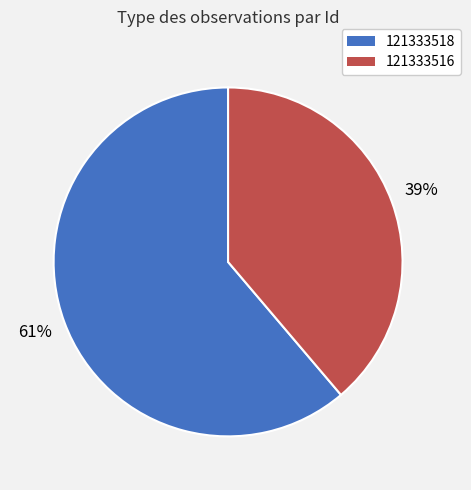

Is there any slice that represents more than half of the pie?

Yes